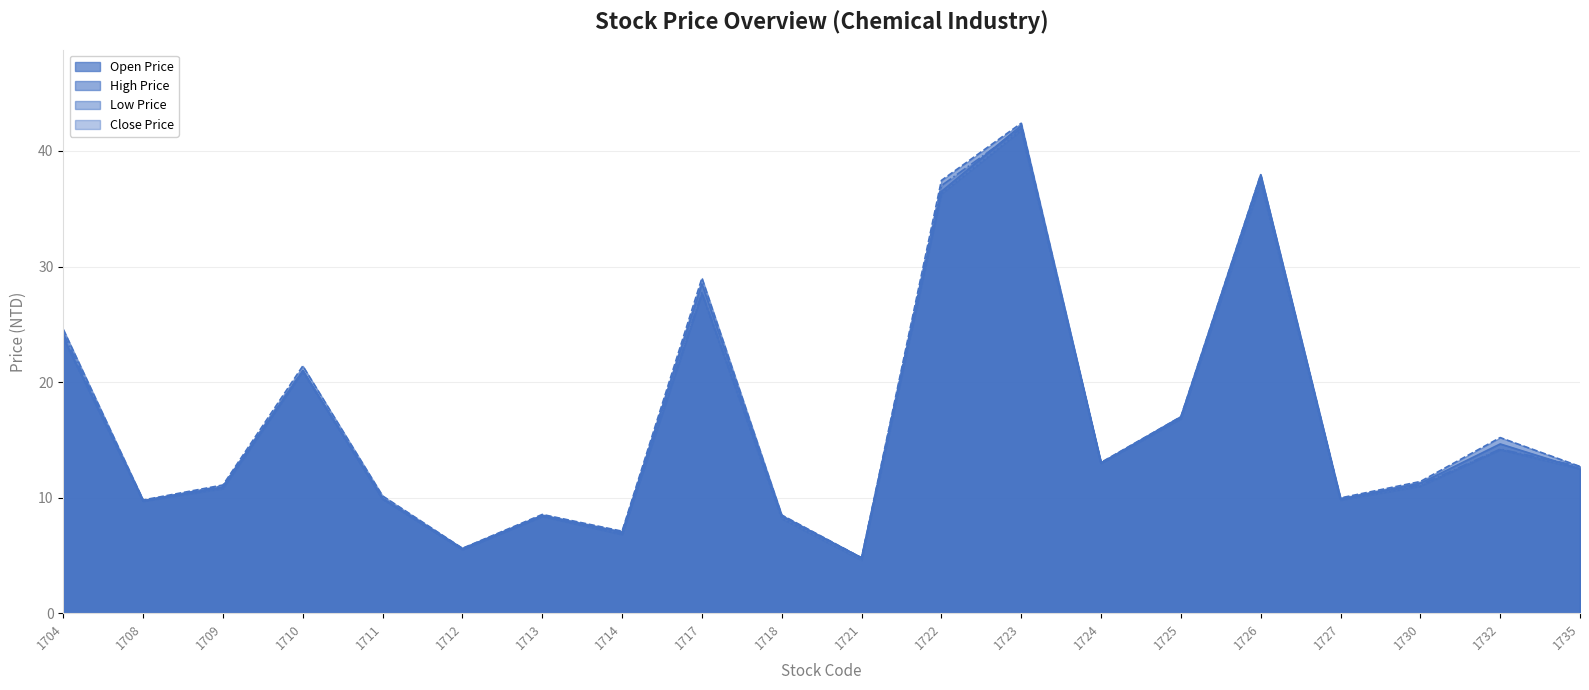

Reading left to right, what are all the values shown in this chart?

Open Price: 23.9	9.8	10.9	21.0	9.9	5.6	8.5	7.0	28.5	8.4	4.8	36.5	42.2	13.0	17.0	38.0	9.9	11.2	14.7	12.5
High Price: 24.6	9.8	11.1	21.4	10.2	5.6	8.6	7.1	29.0	8.5	4.8	37.5	42.4	13.1	17.0	38.0	10.0	11.4	15.2	12.7
Low Price: 23.8	9.7	10.8	20.9	9.9	5.5	8.4	6.8	27.6	8.2	4.6	36.3	41.8	13.0	16.9	37.3	9.8	11.0	14.2	12.5
Close Price: 24.2	9.7	11.0	21.0	9.9	5.5	8.4	6.9	27.8	8.4	4.8	37.0	42.0	13.0	16.9	37.6	9.9	11.1	14.2	12.7